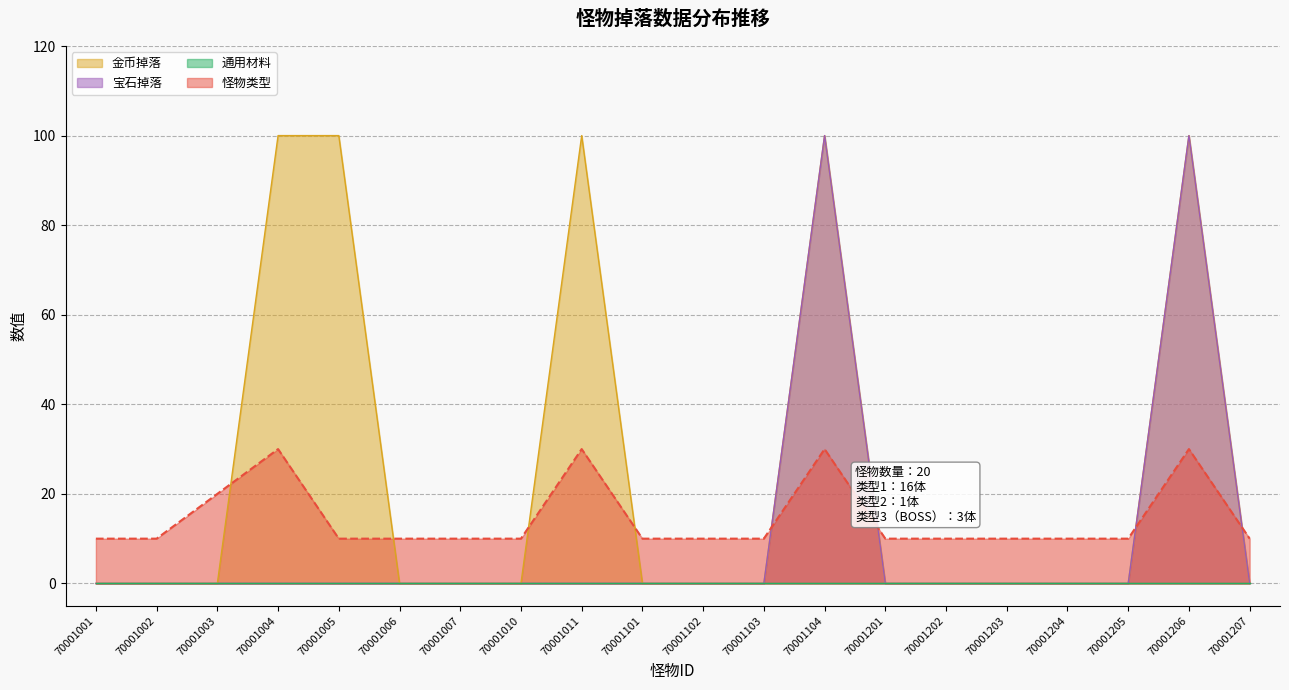

True or false: 怪物类型 and 金币掉落 intersect in this chart.

True